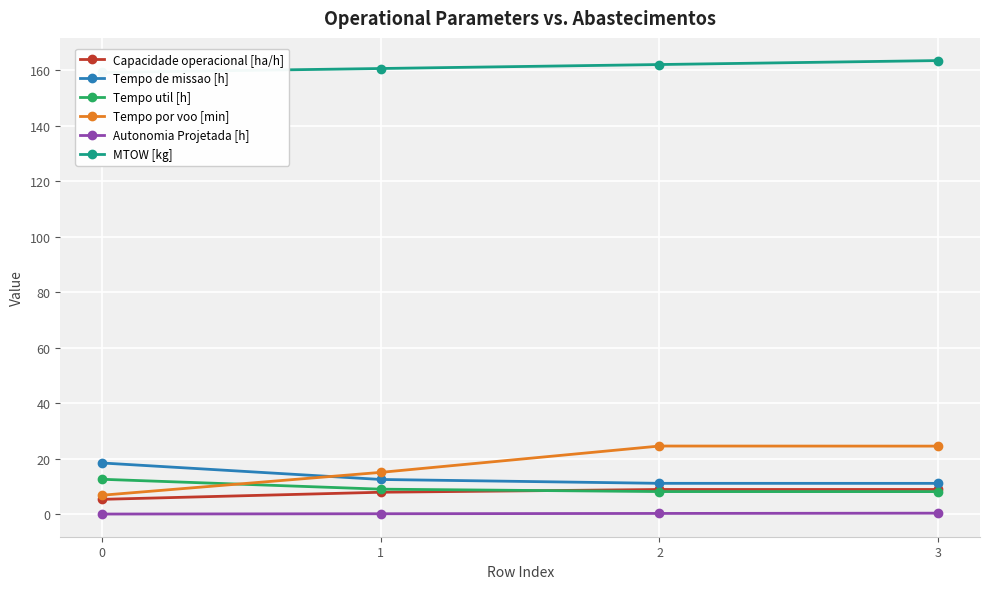

What is the difference between the highest and lowest values at 3?

163.0